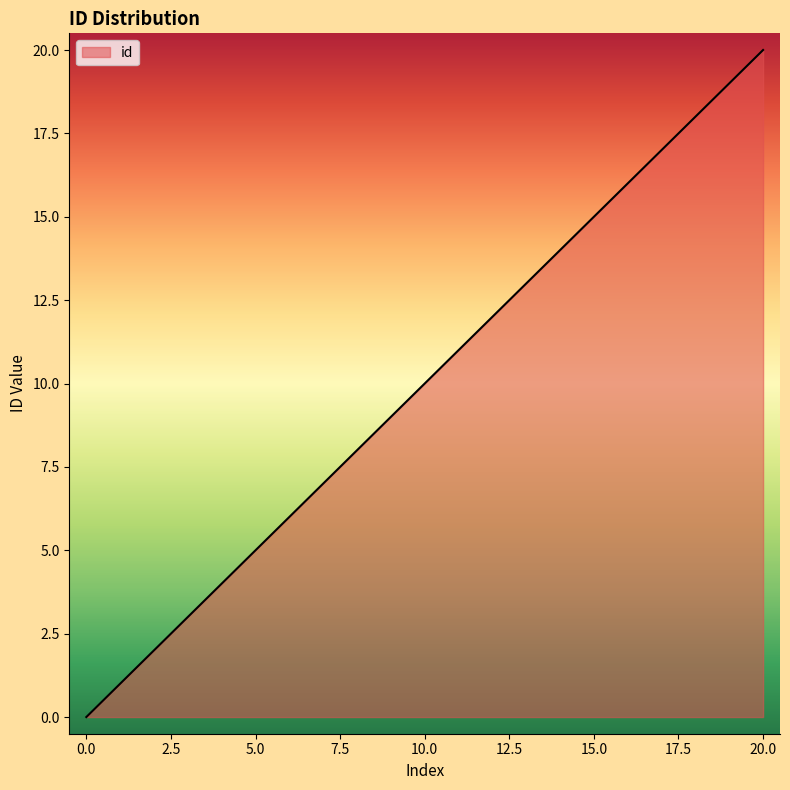

What is the greatest value displayed?

20